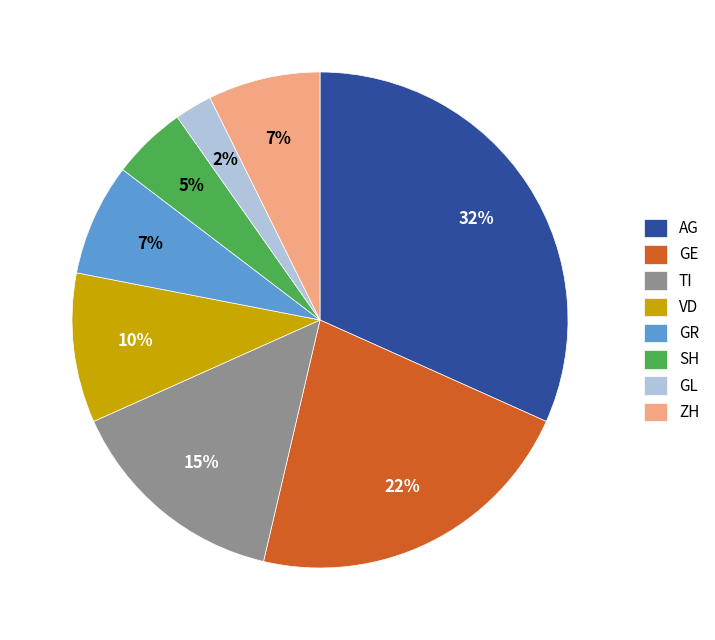

Does ZH represent more than half of the total?

No